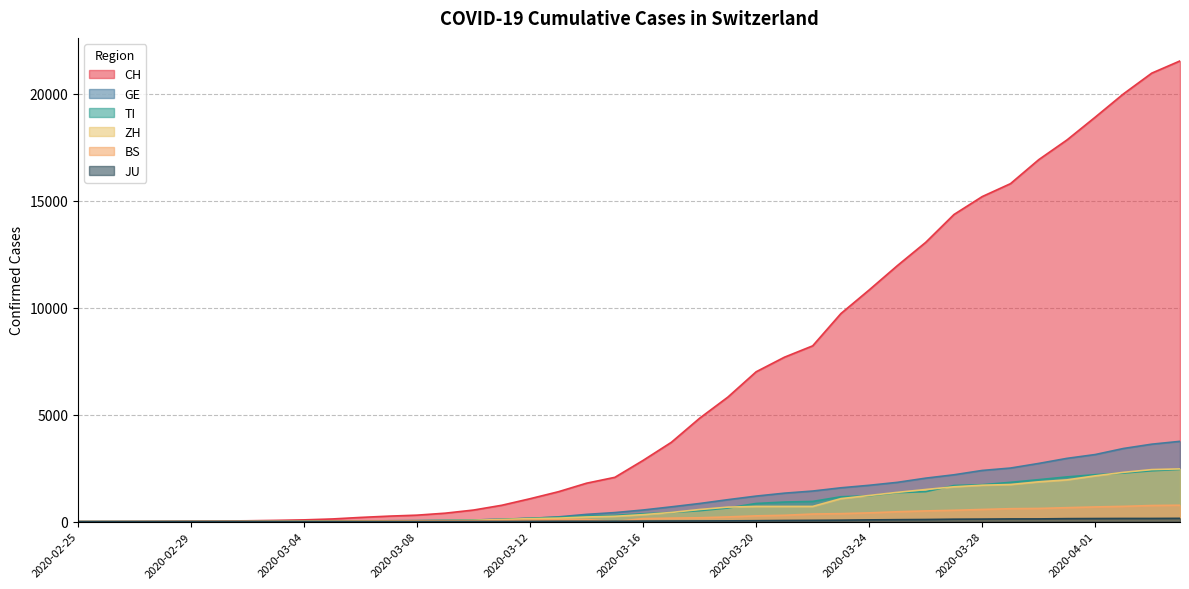

What is the label of the 10th point from the left?

2020-03-05